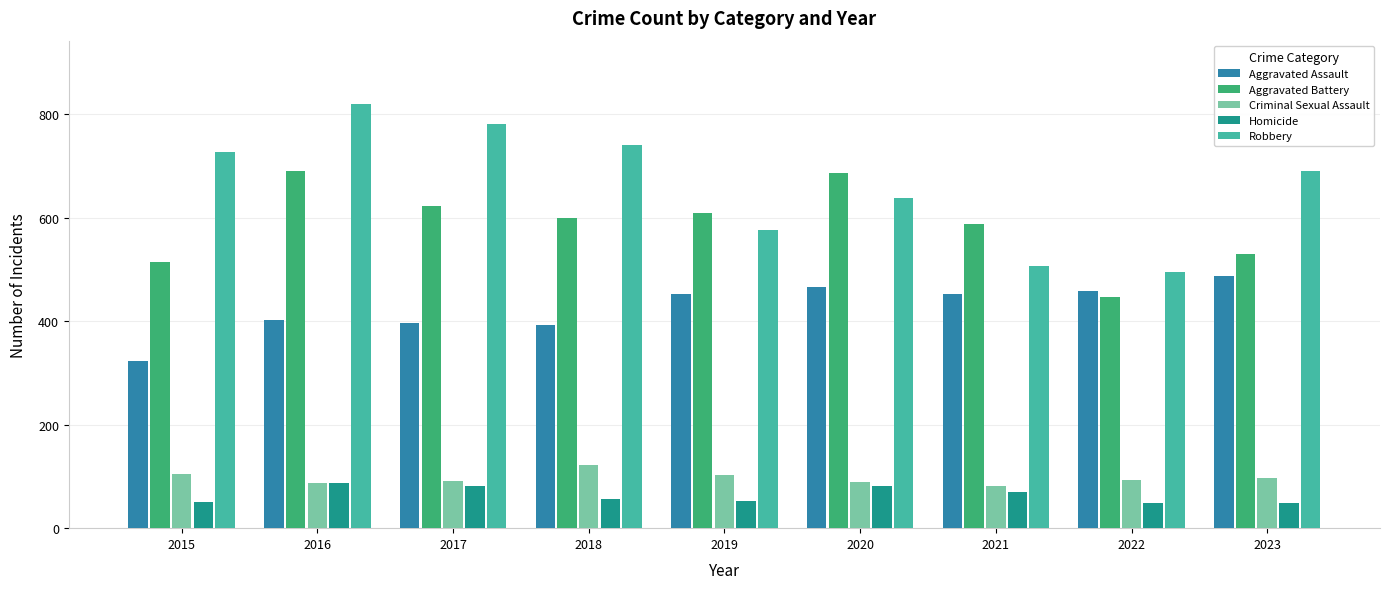

What is the total value across all series at 2019?

1792